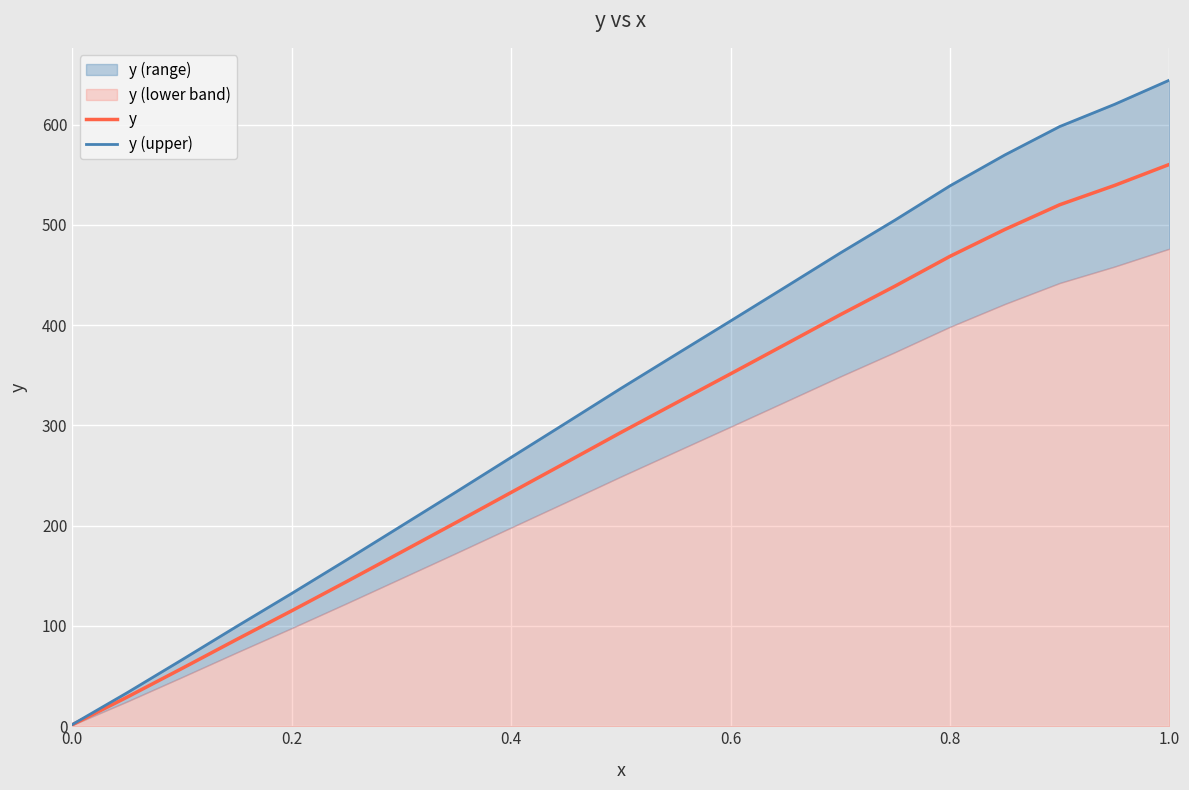

Read the y value at 0.4.

233.1